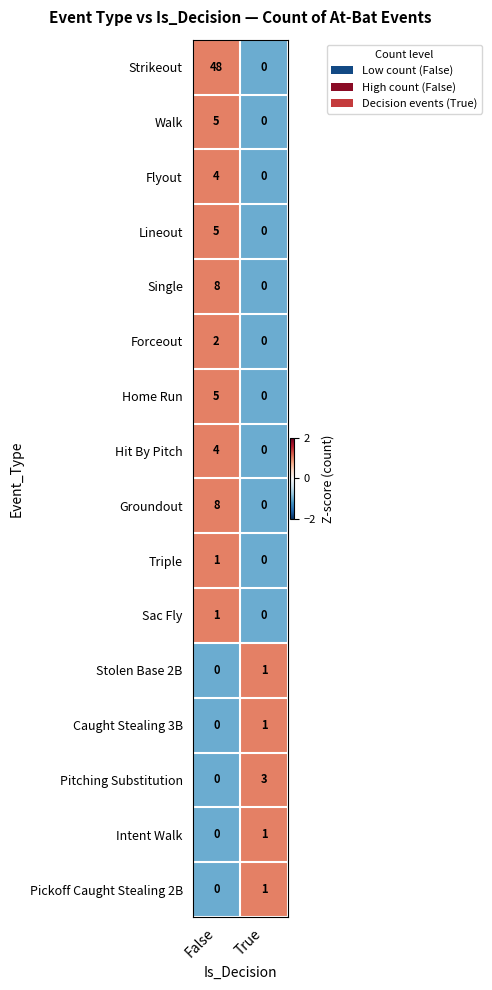

Count the number of data series in this chart.

16